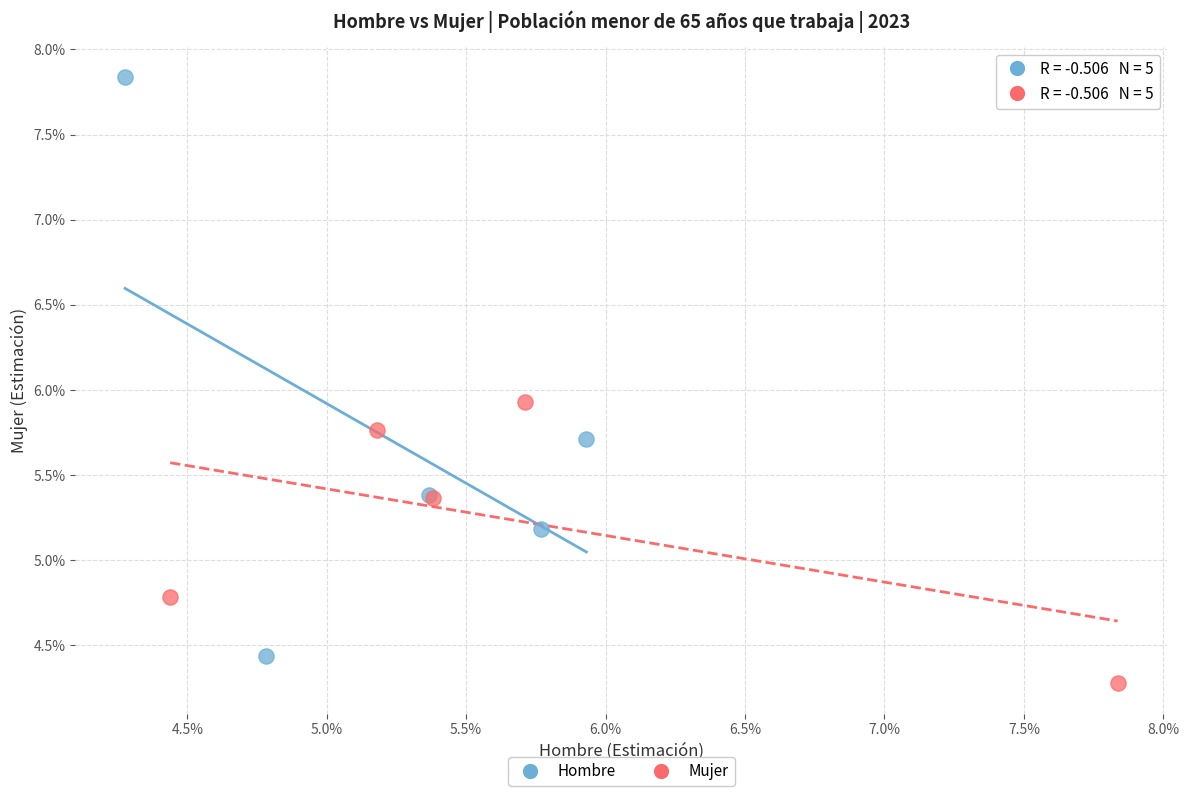

What are all the series names shown in the legend?

Hombre, Mujer